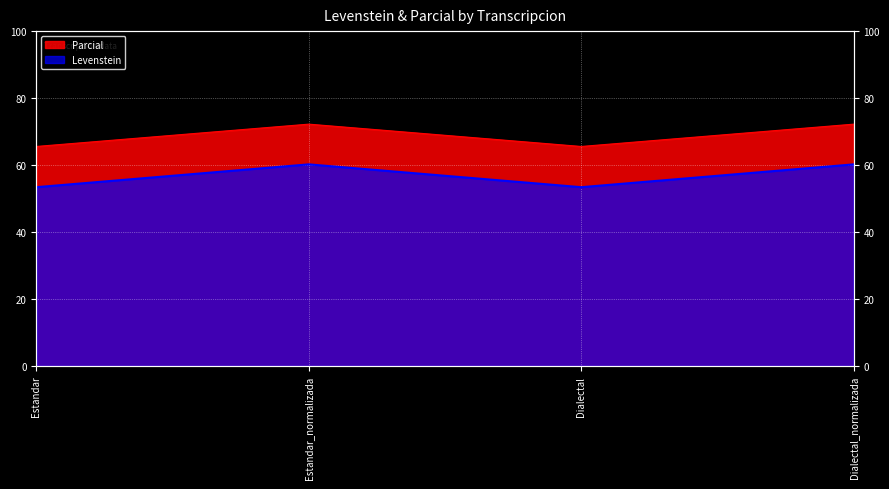

Rank the categories by Levenstein value from lowest to highest.

Estandar, Dialectal, Estandar_normalizada, Dialectal_normalizada